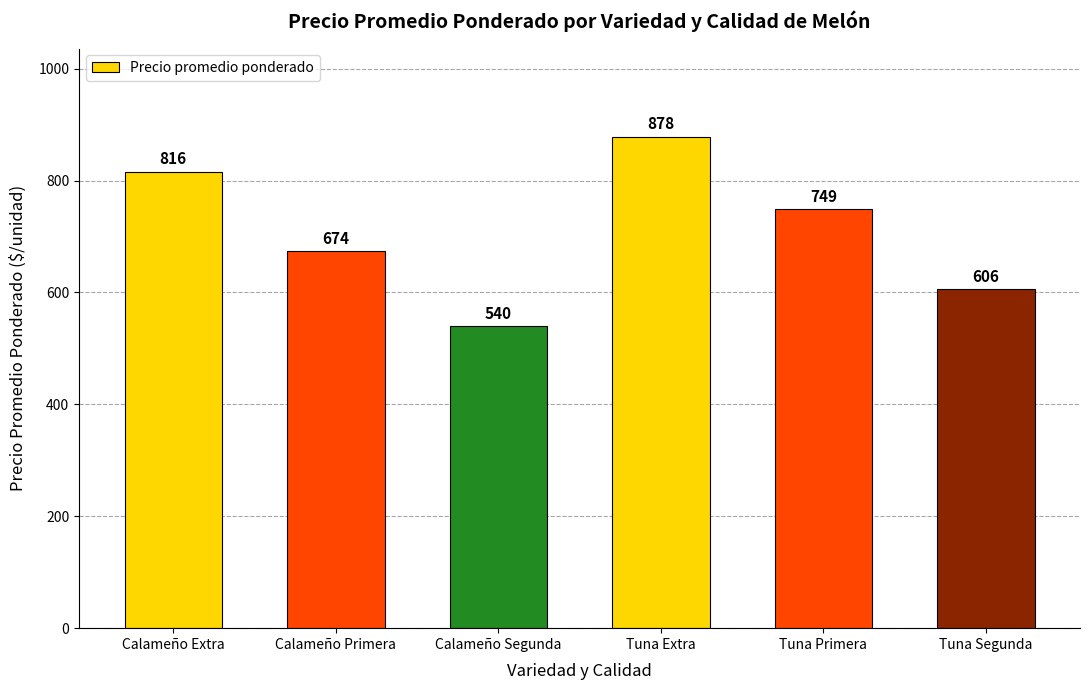

Reading right to left, transcribe all the data shown in this chart.

Tuna Segunda=606	Tuna Primera=749	Tuna Extra=878	Calameño Segunda=540	Calameño Primera=674	Calameño Extra=816